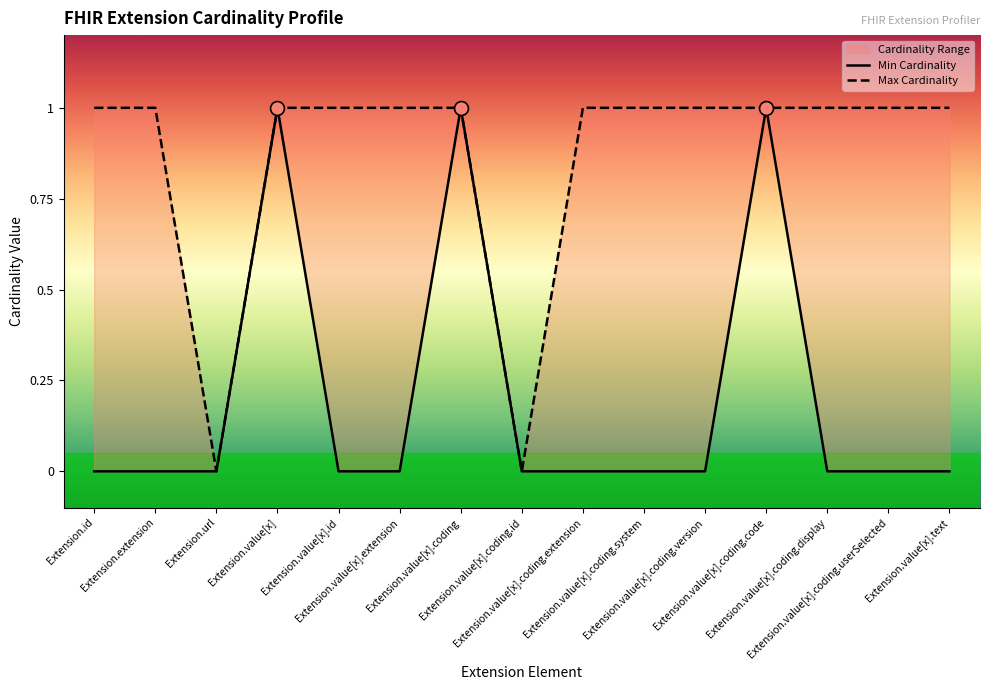

What is the average value of the Max Cardinality series?

1